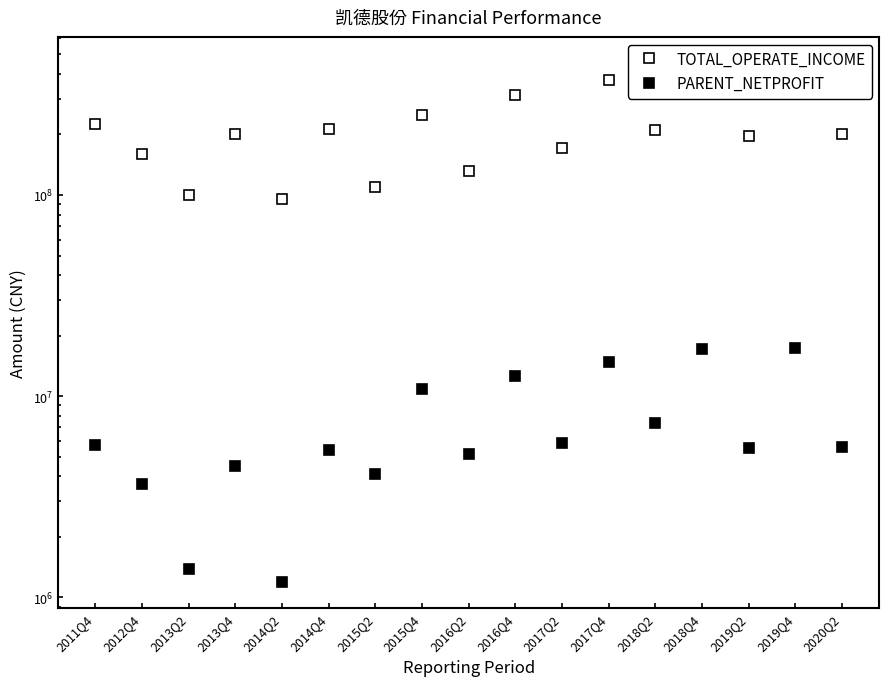

List the labels in order of PARENT_NETPROFIT value, smallest first.

2014Q2, 2013Q2, 2012Q4, 2015Q2, 2013Q4, 2016Q2, 2014Q4, 2019Q2, 2020Q2, 2011Q4, 2017Q2, 2018Q2, 2015Q4, 2016Q4, 2017Q4, 2018Q4, 2019Q4